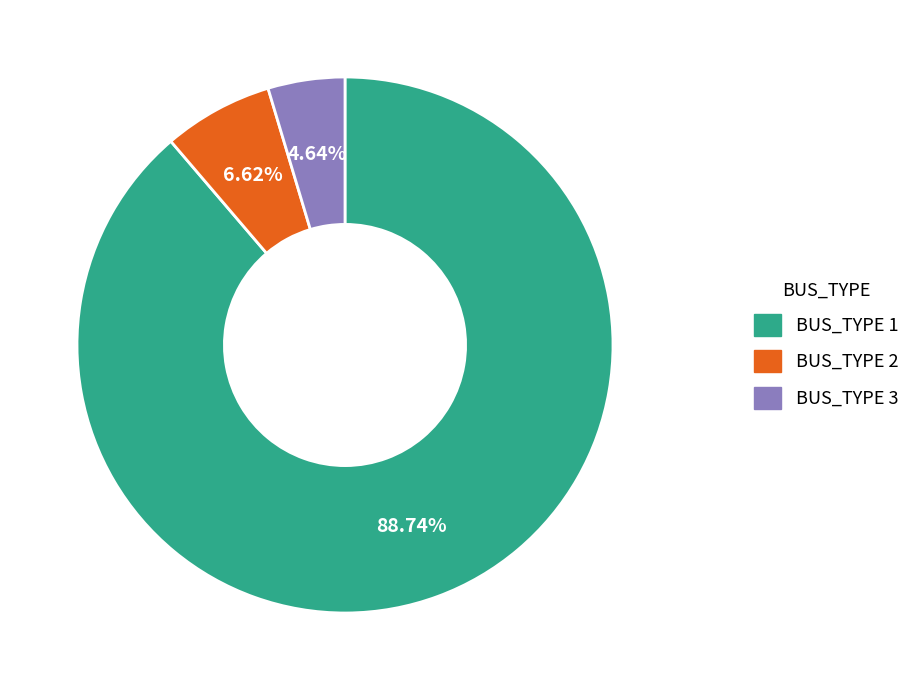

How many slices are in this pie chart?

3